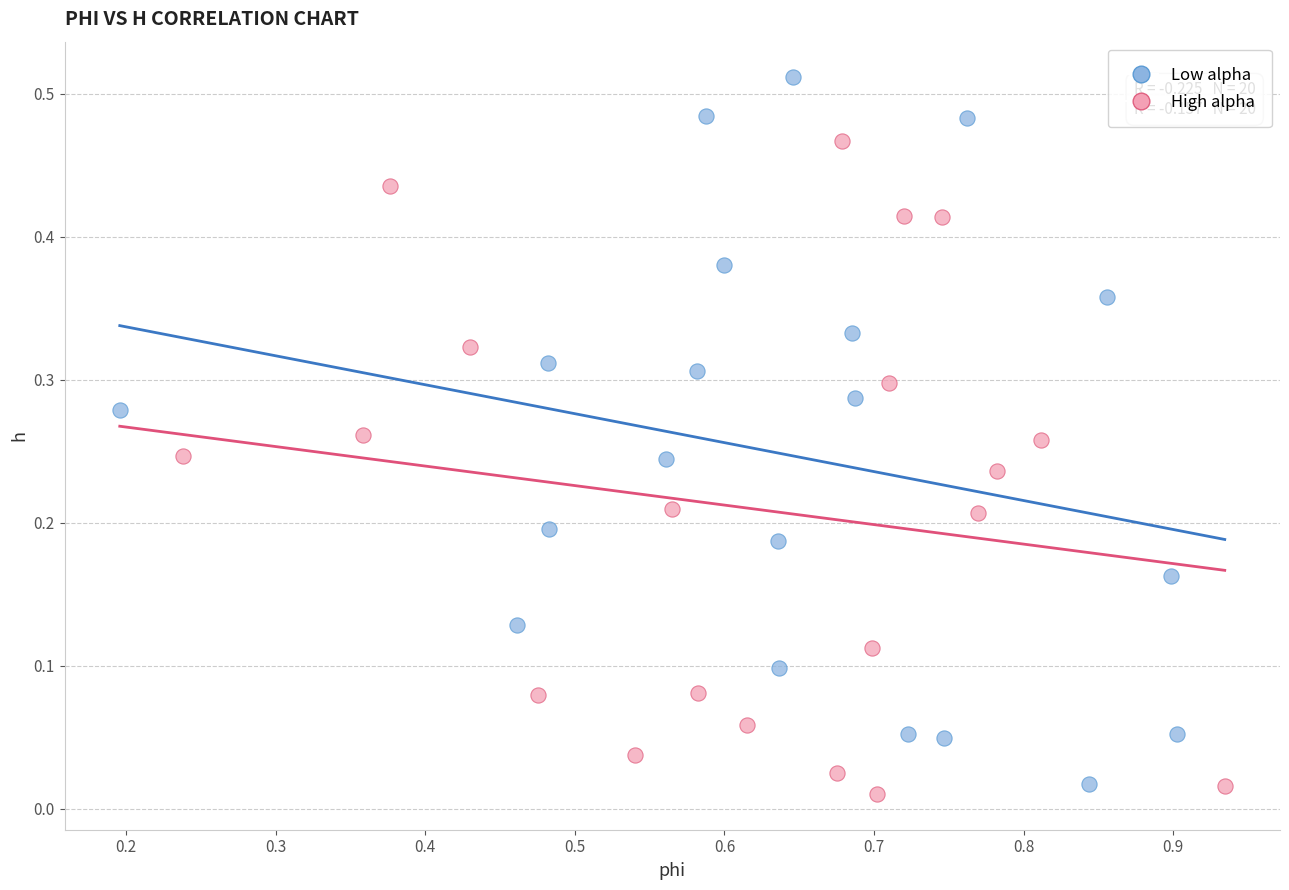

What are all the series names shown in the legend?

Low alpha, High alpha